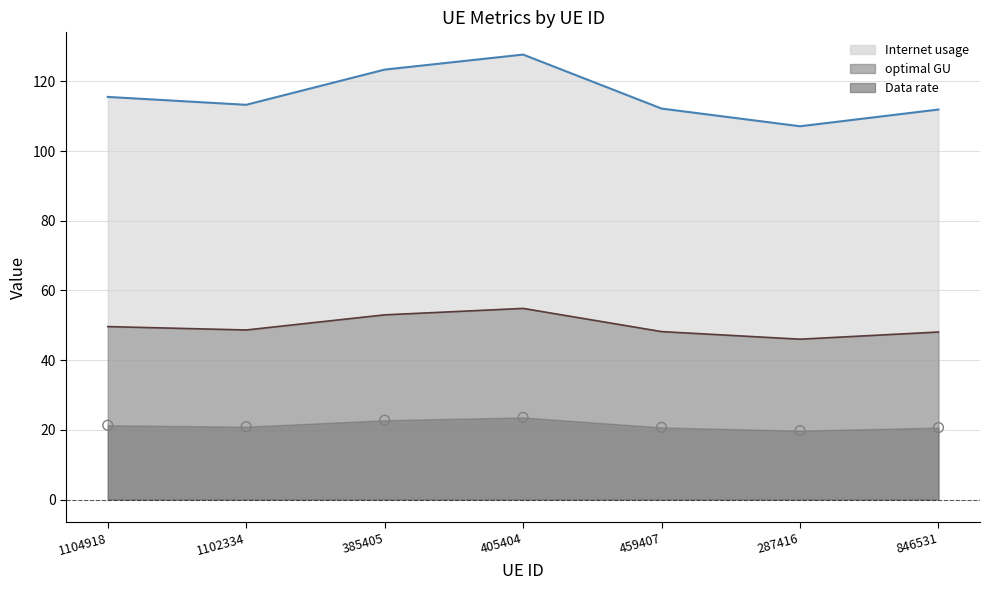

What are all the series names shown in the legend?

Internet usage, Data rate, optimal GU